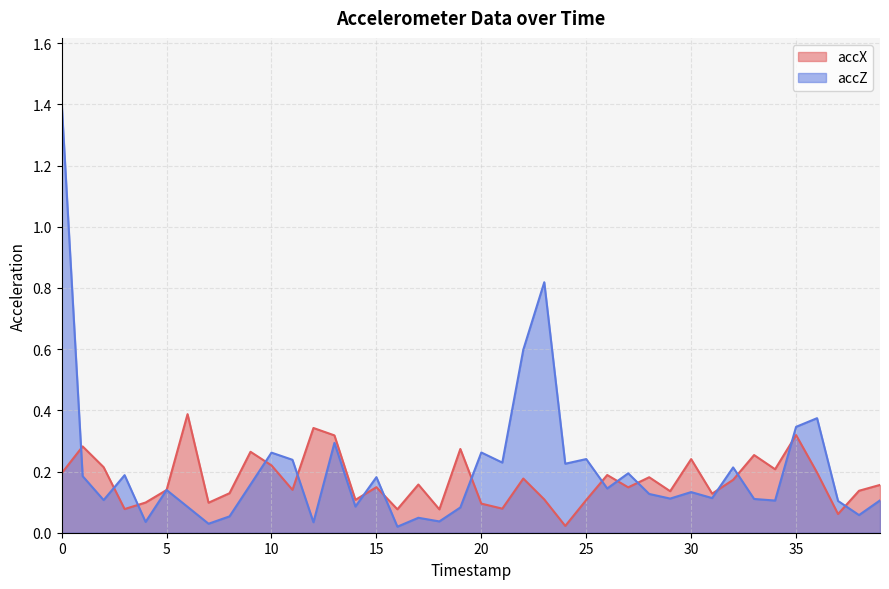

At how many categories does at least one series exceed 0?

40